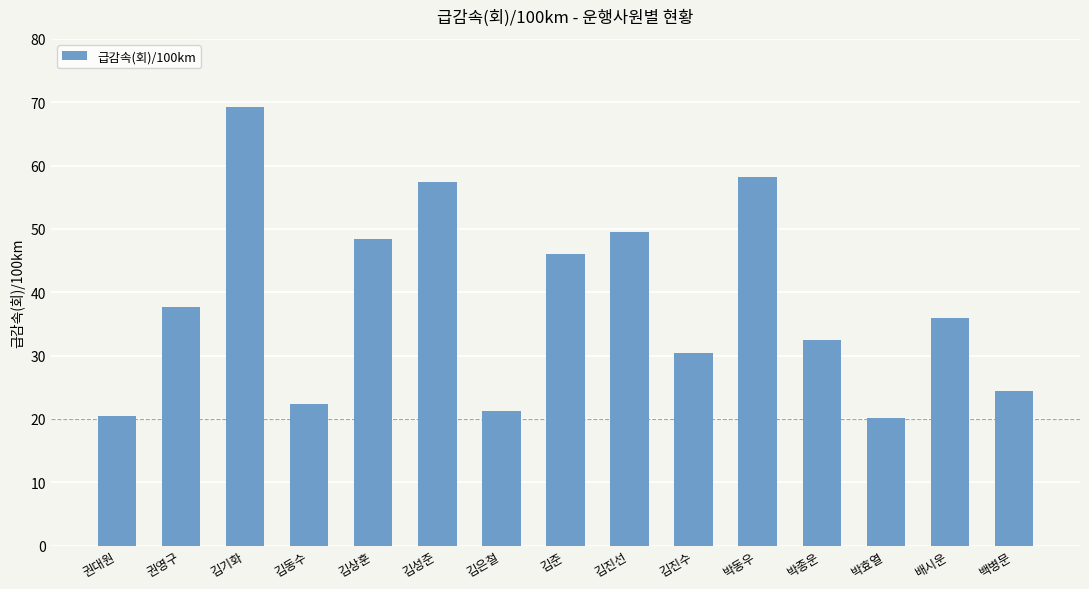

What is the minimum value shown in the chart?

20.1